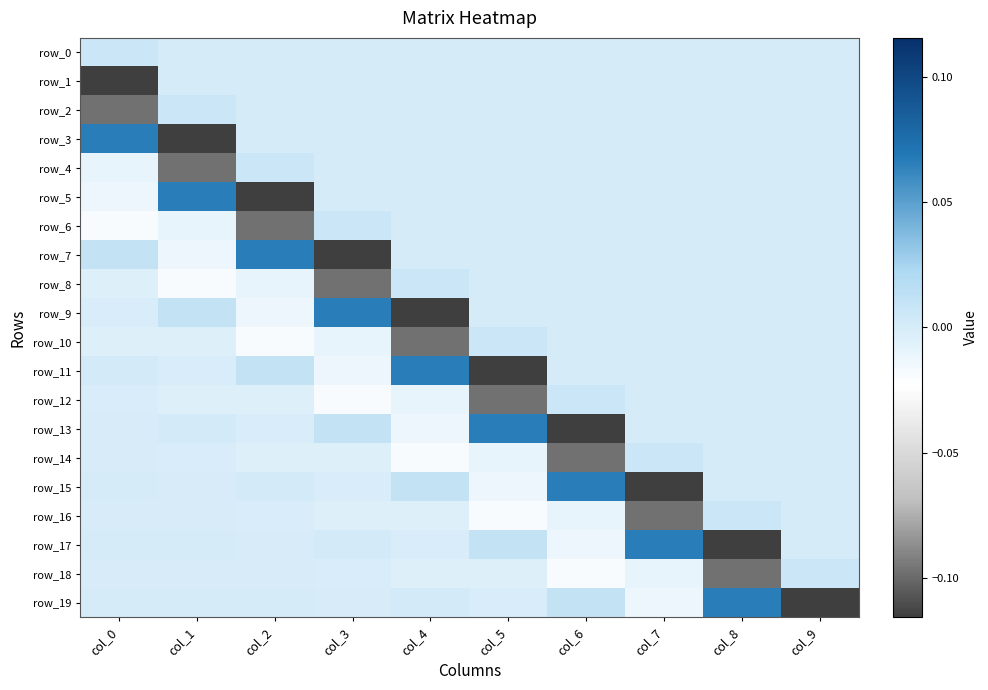

What is the highest value of the row_5 series?

0.1